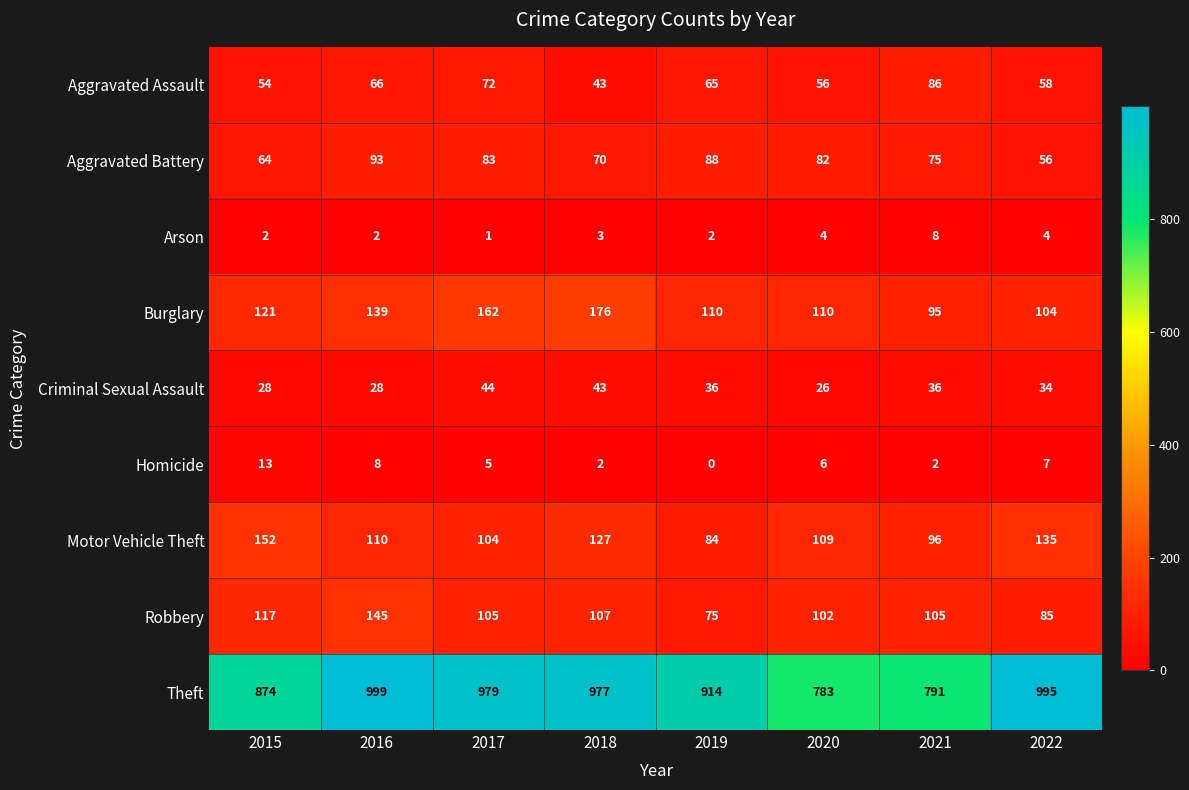

At which category does the chart reach its peak across all series?

2016